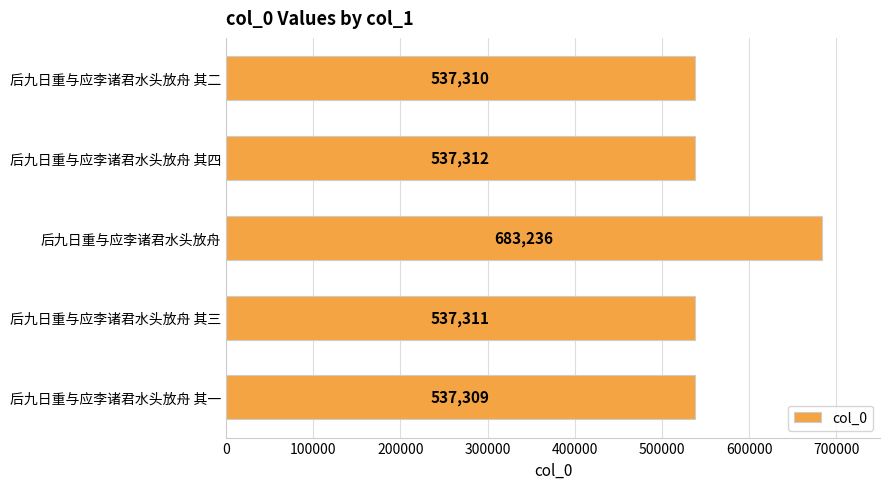

Which category has the lowest value across all series?

后九日重与应李诸君水头放舟 其一